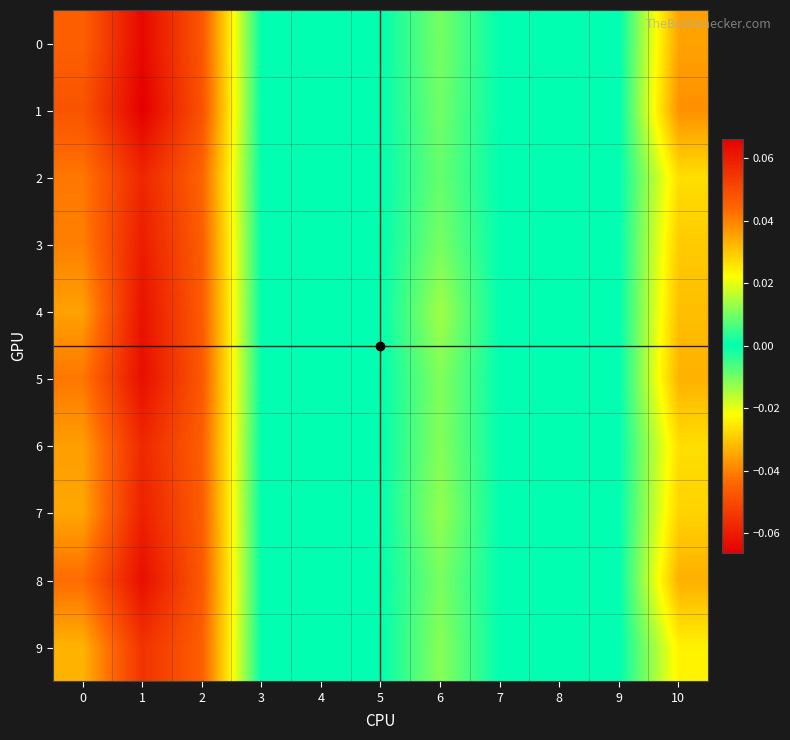

Rank the series at 9 from highest to lowest value.

0, 1, 2, 3, 4, 5, 6, 7, 8, 9